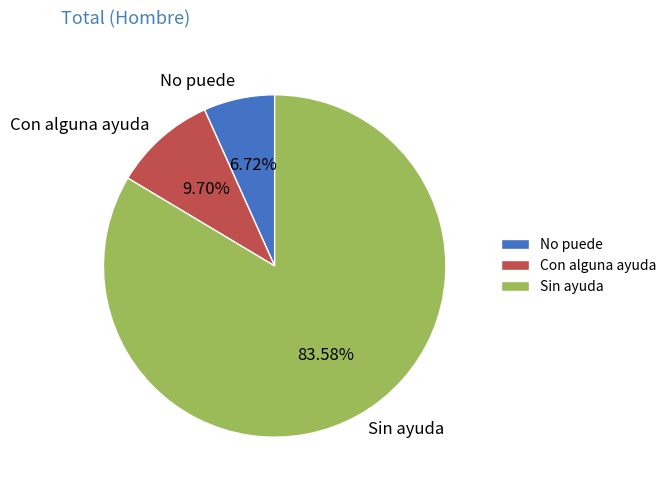

Between Con alguna ayuda and Sin ayuda, which is larger?

Sin ayuda